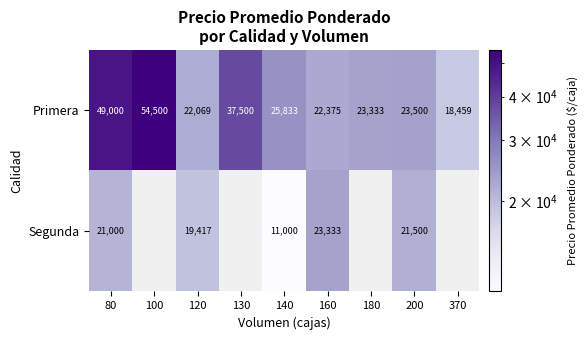

What is the spread (max minus min) of values at 160?

958